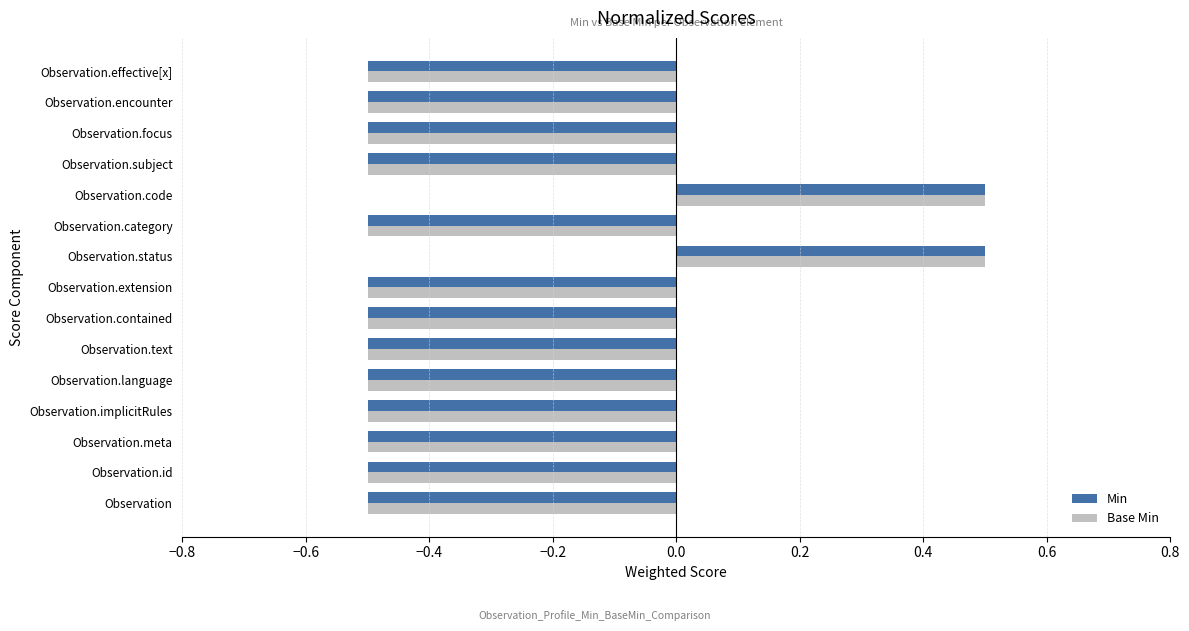

Read the Min value at Observation.encounter.

-0.5